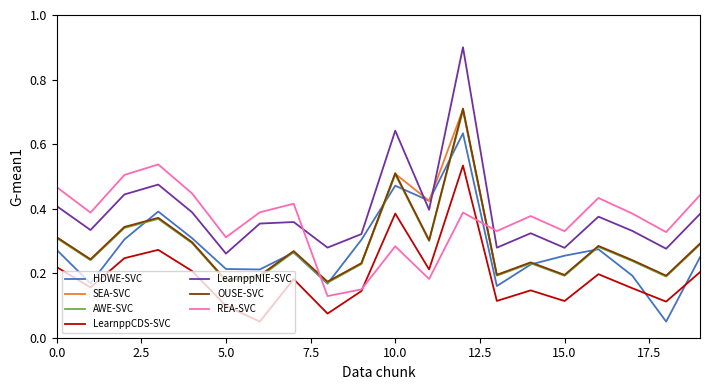

Which series has the widest spread of values?

LearnppNIE-SVC